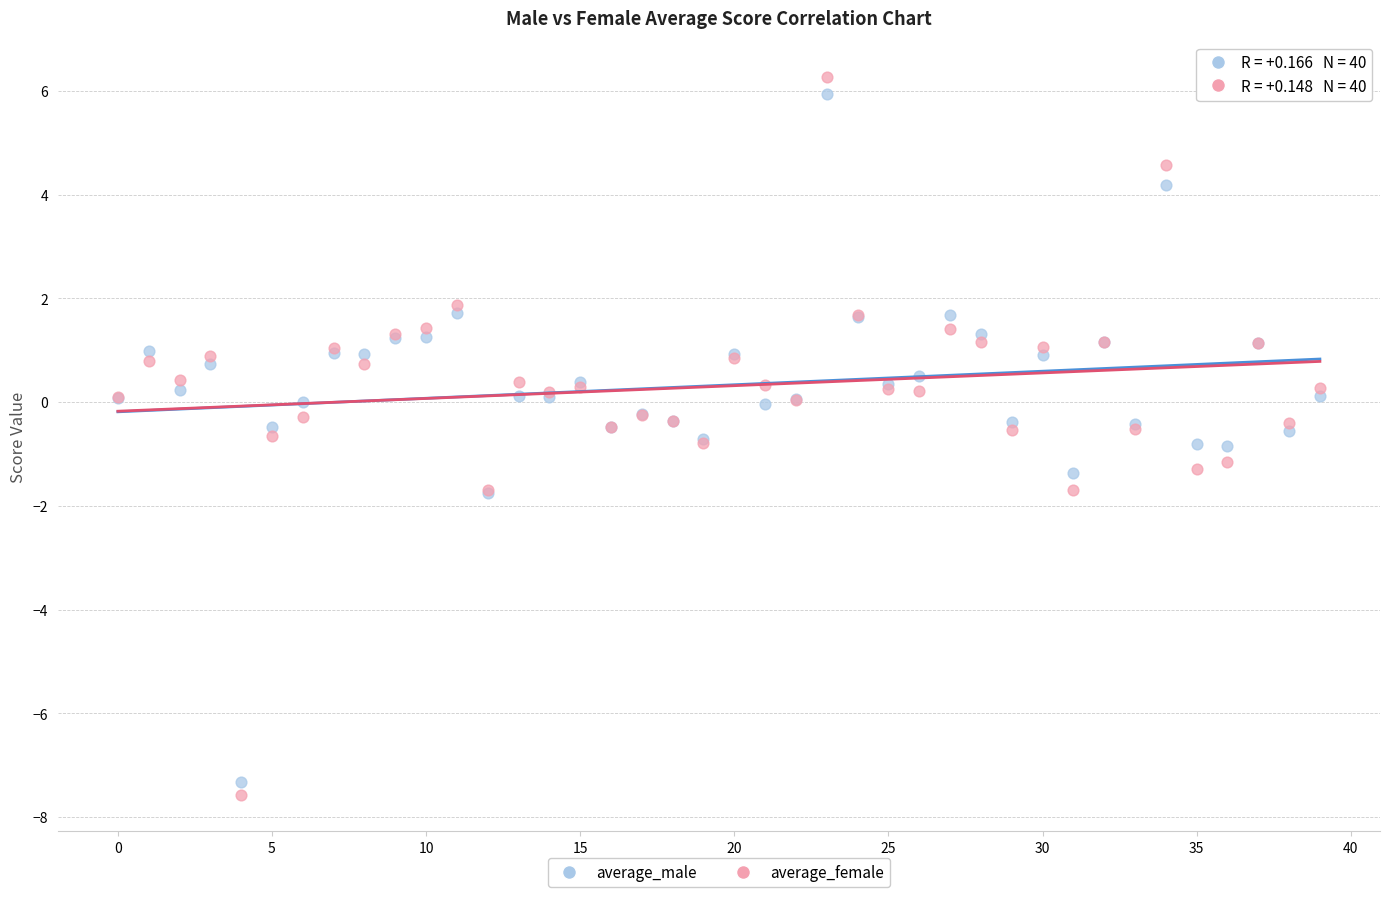

Which series reaches the maximum Y coordinate?

average_female